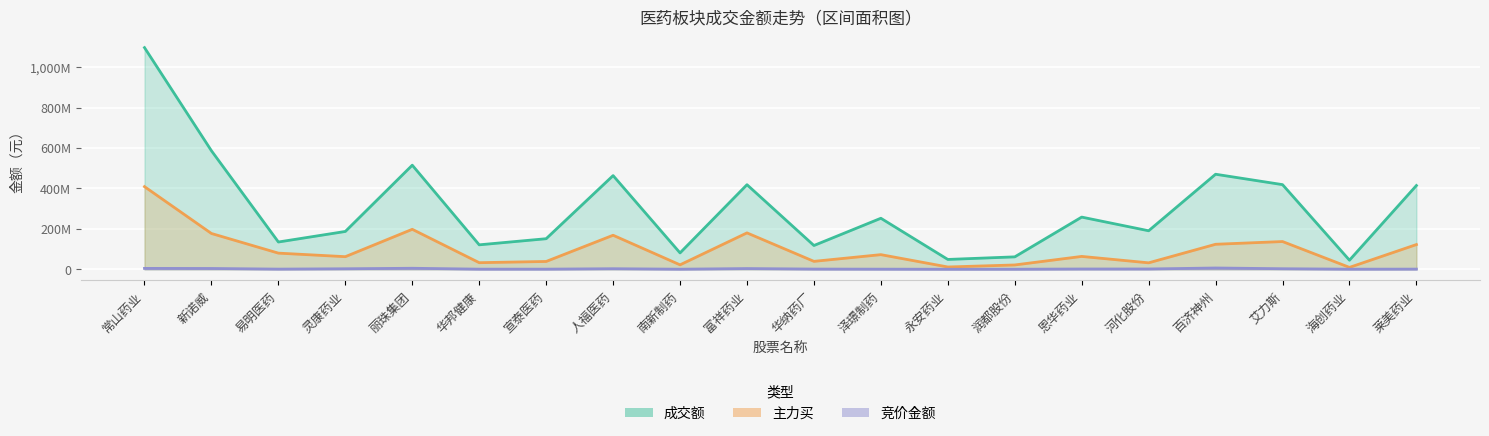

What is the maximum value for 主力买?

408787095